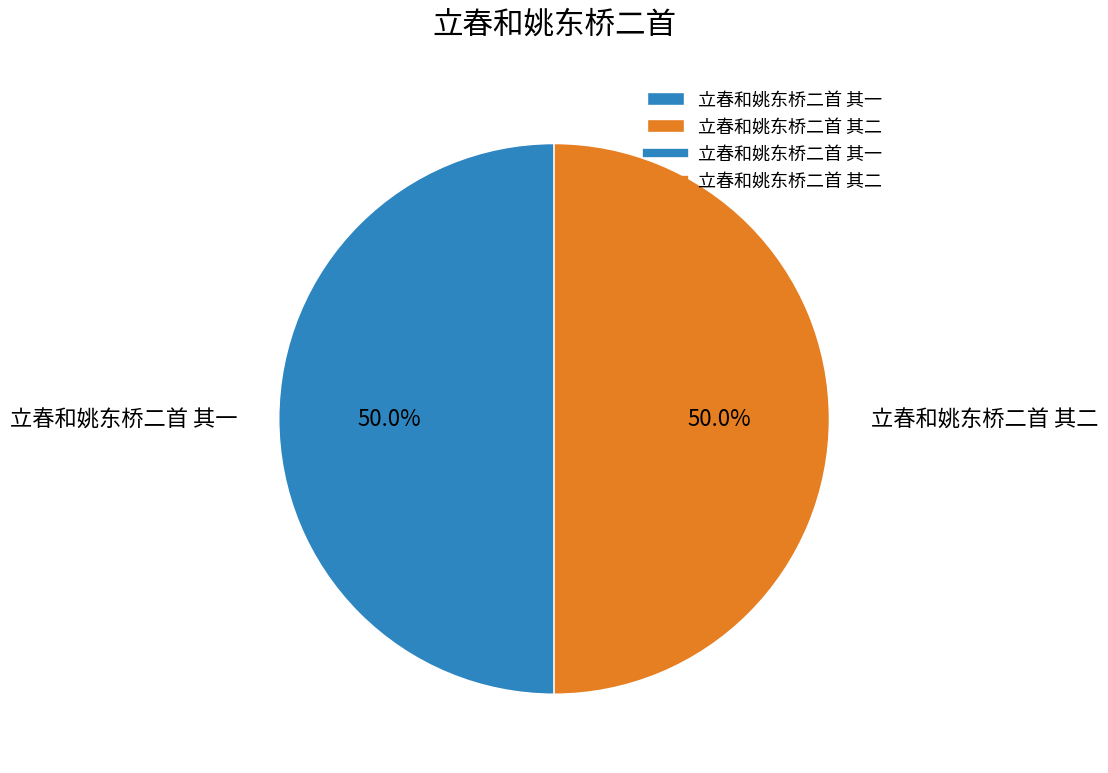

What is the total percentage of 立春和姚东桥二首 其二 and 立春和姚东桥二首 其一?

100.0%